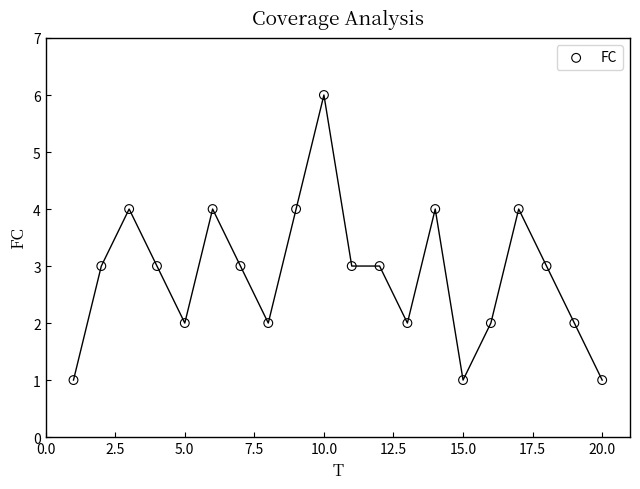

What is the range of Y values (max minus min)?

5